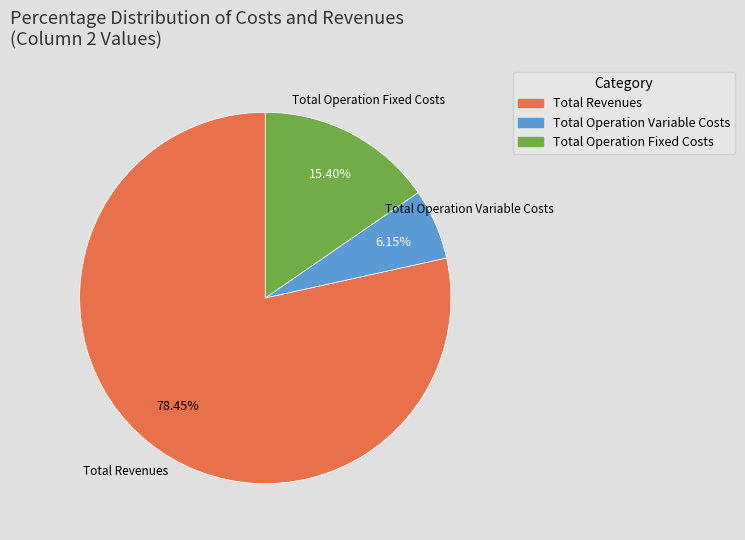

Which category accounts for the majority?

Total Revenues